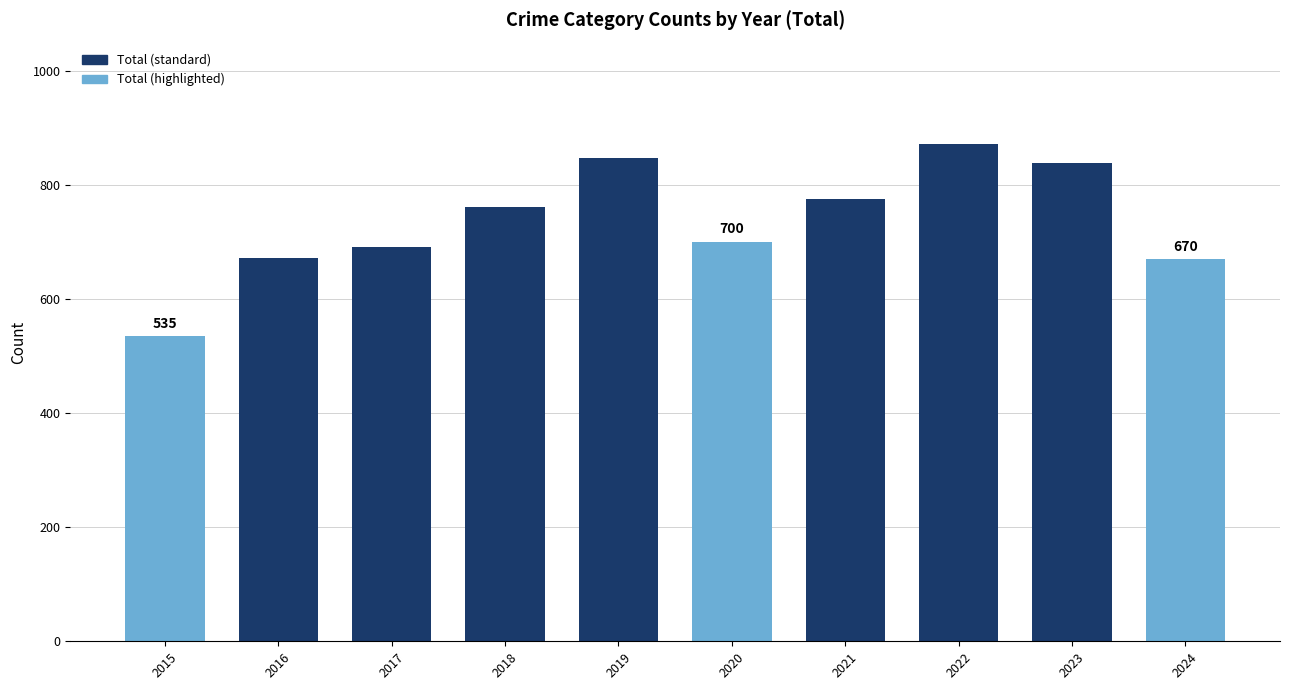

What is the average value?

736